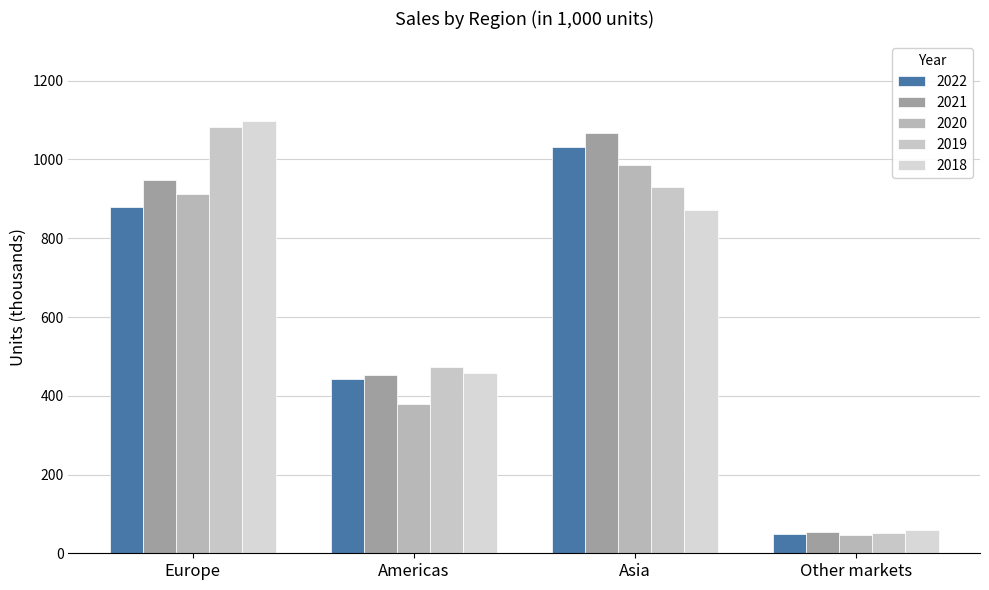

What position from the left is Americas?

2